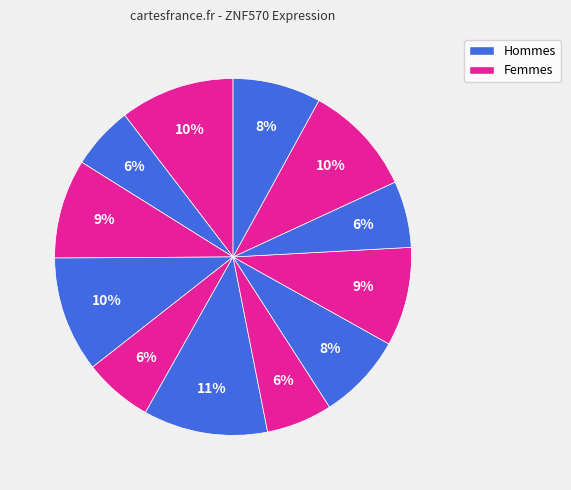

How many segments does this pie chart have?

12